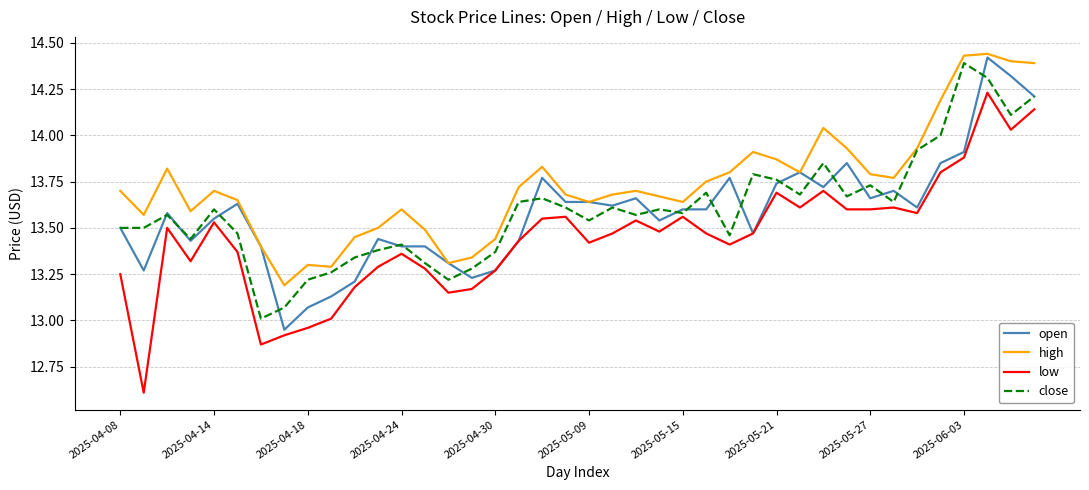

Which series has the widest spread of values?

low